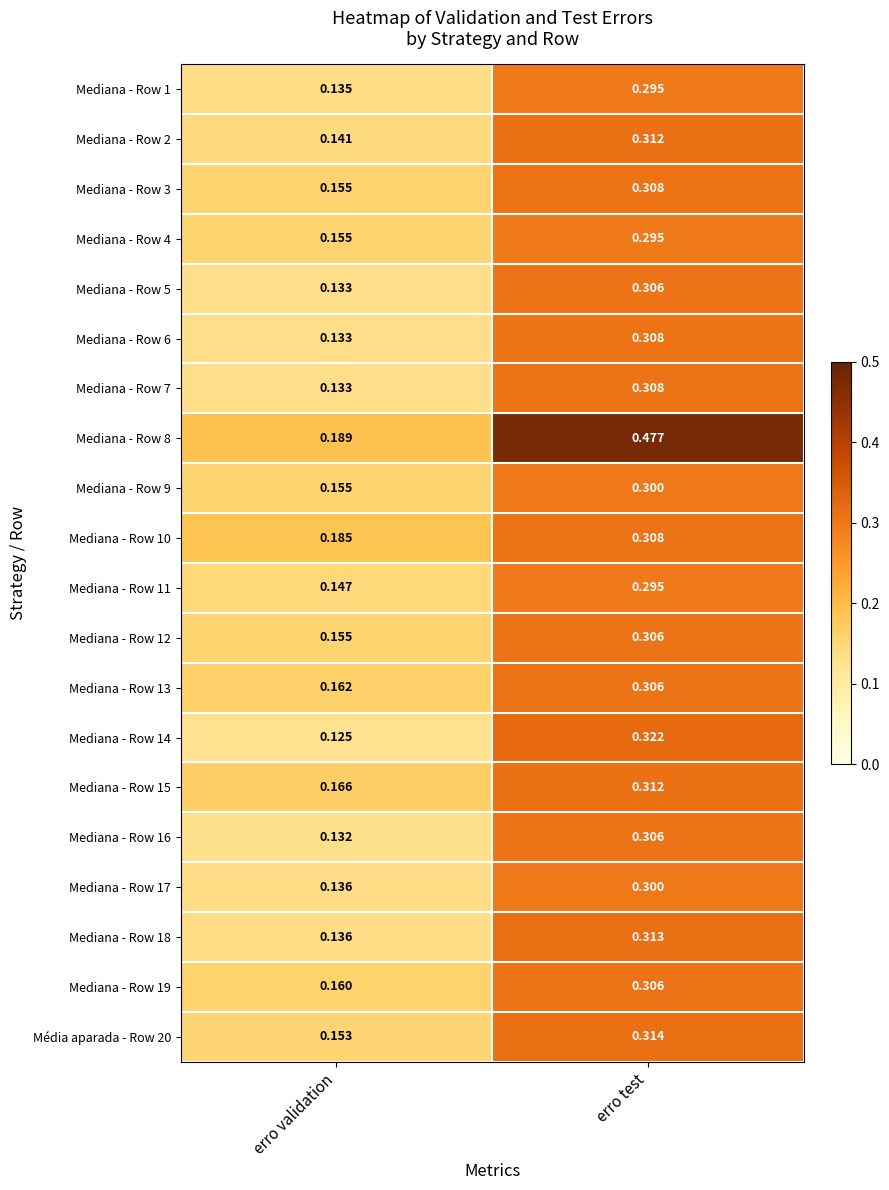

Which category has the highest value across all series?

erro test